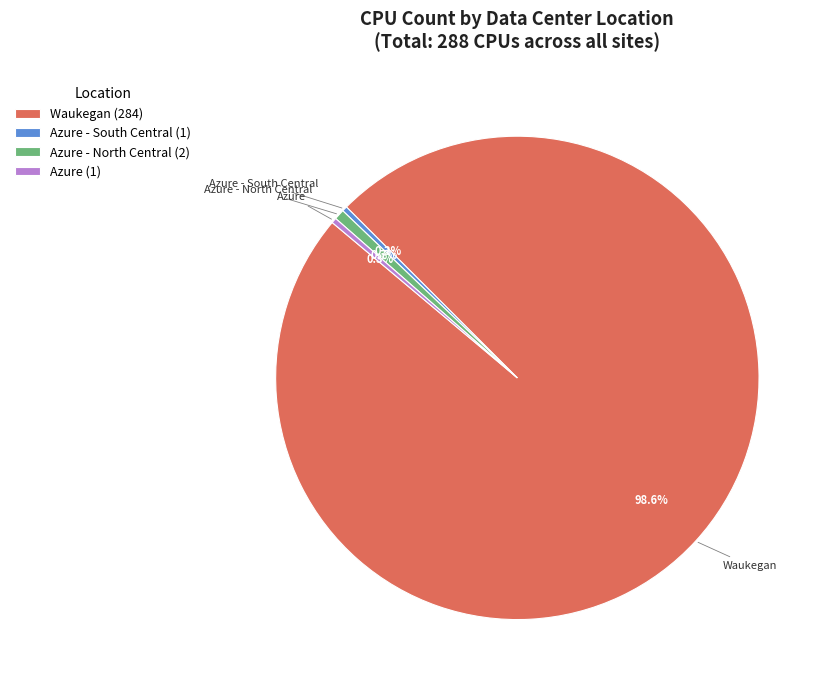

Which slice is the largest?

Waukegan (284)